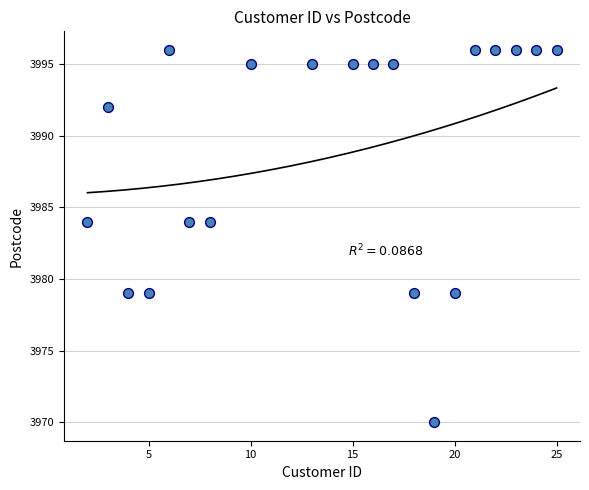

What is the range of Y values (max minus min)?

26